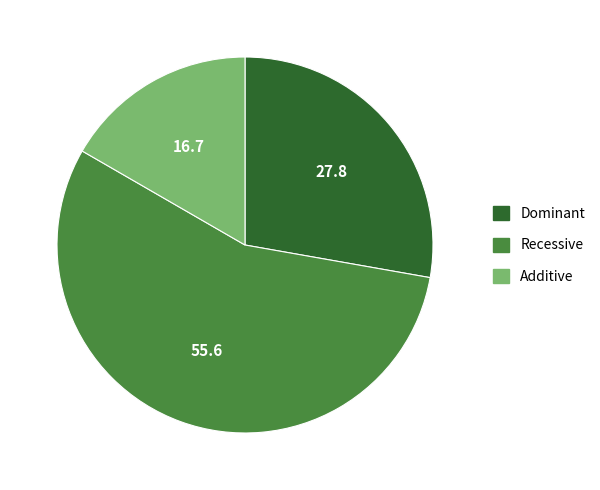

Is the sum of Additive and Dominant greater than half?

No